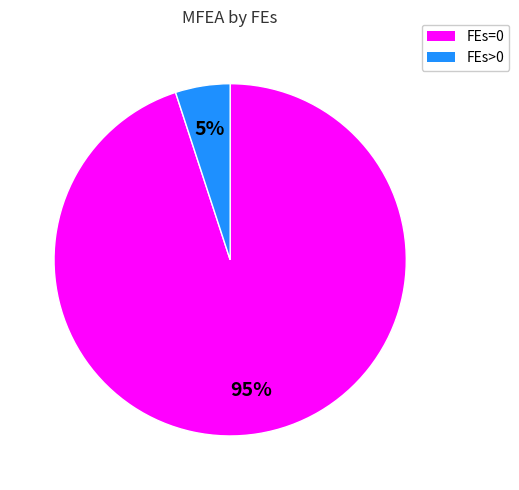

To the nearest percent, what is the average slice percentage?

50%